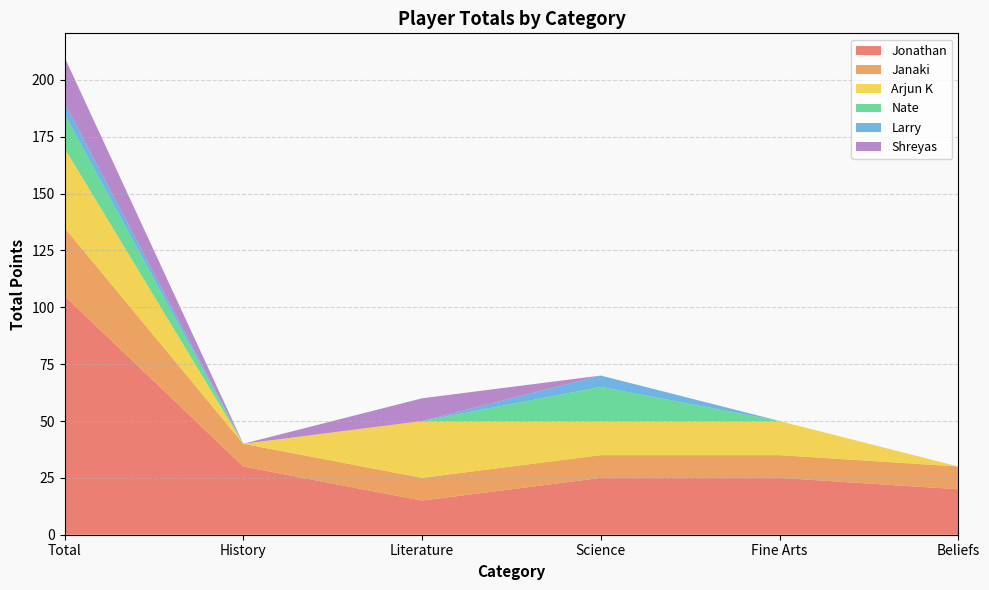

What is the label of the 3rd point from the right?

Science